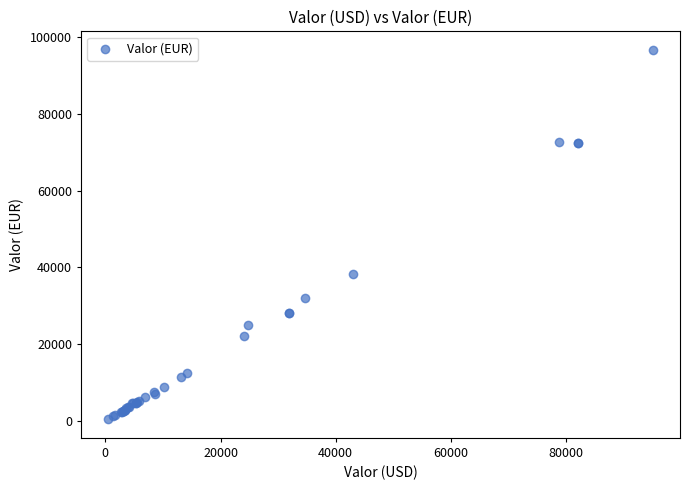

What Y value in the scatter plot is closest to 48548?

38306.0